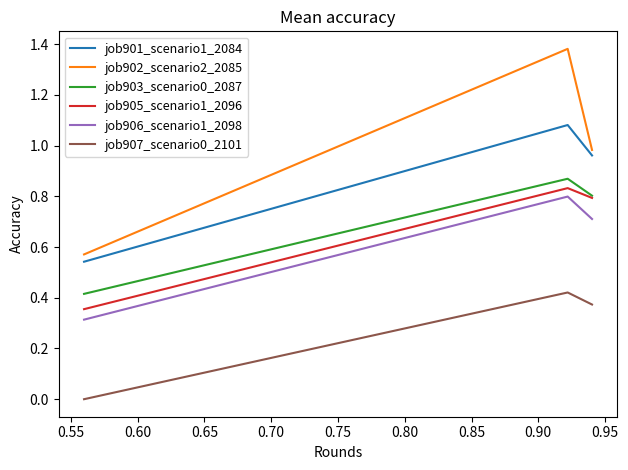

Which series has the widest spread of values?

job902_scenario2_2085